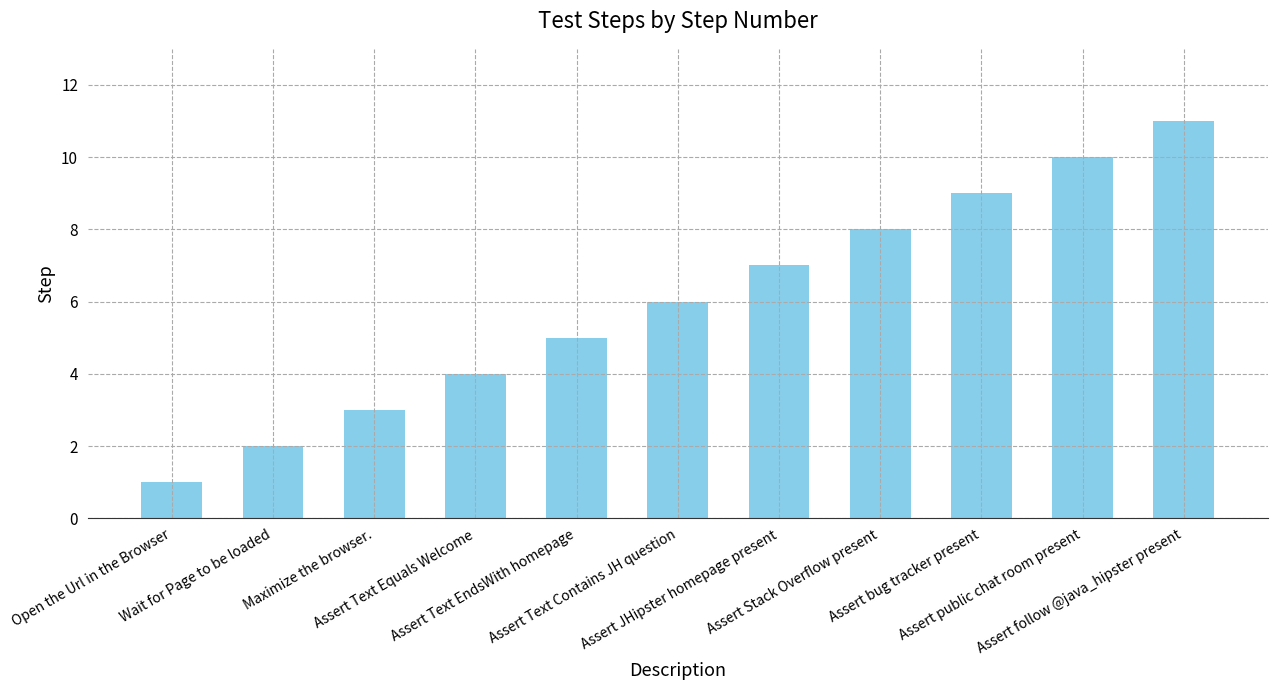

What is the ratio of the value at Open the Url in the Browser to the value at Assert Text Contains JH question?

0.2